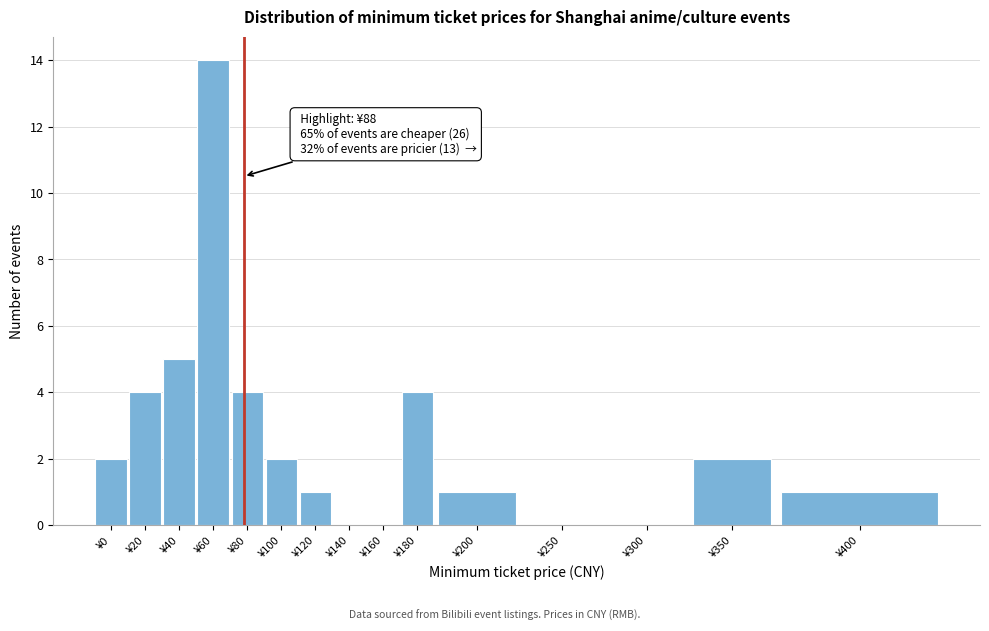

Reading left to right, list all the values displayed in this chart.

¥0=2	¥20=4	¥40=5	¥60=14	¥80=4	¥100=2	¥120=1	¥140=0	¥160=0	¥180=4	¥200=1	¥250=0	¥300=0	¥350=2	¥400=1